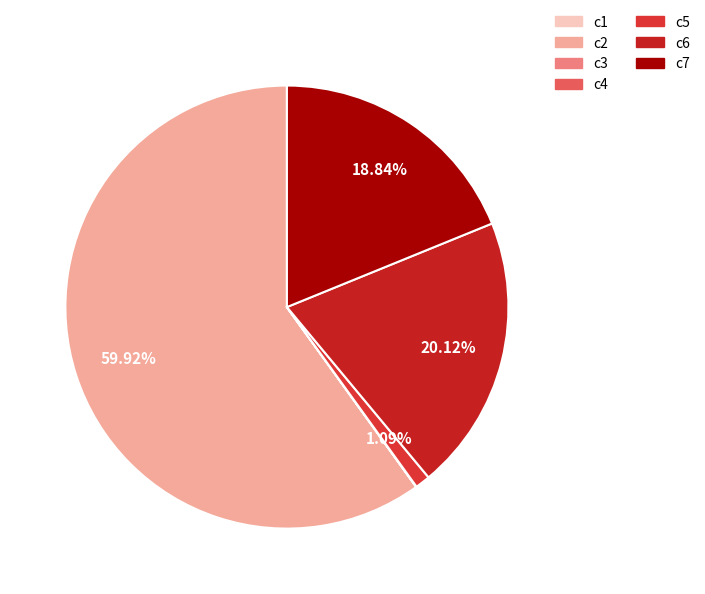

To the nearest percent, what is the combined percentage of c2 and c7?

79%